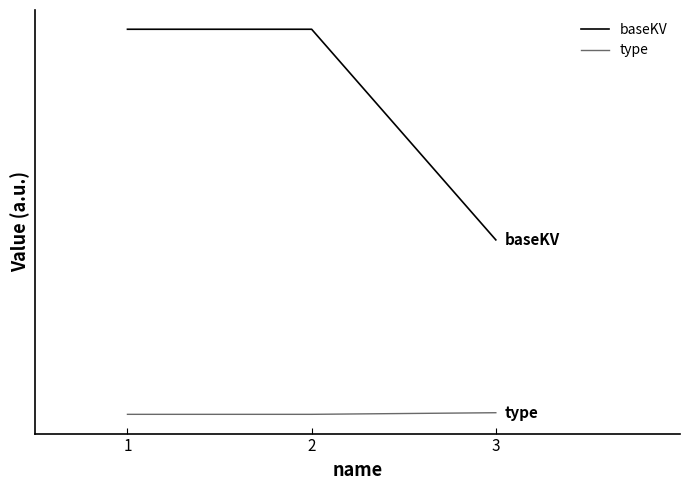

Does the chart display data point markers on the line(s)?

No